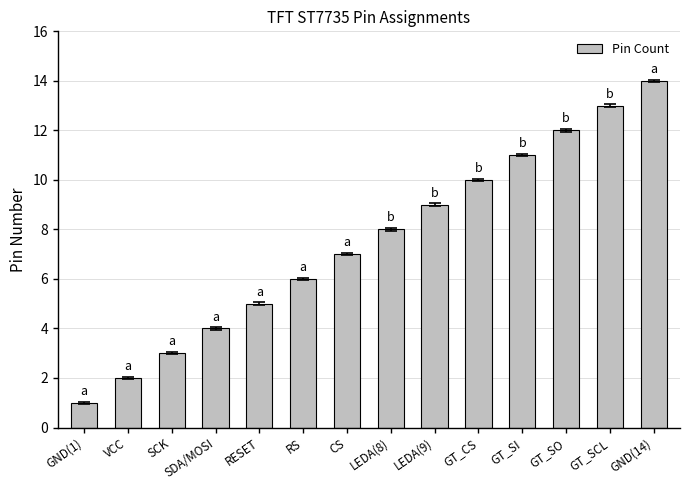

What is the label of the 7th bar from the left?

CS